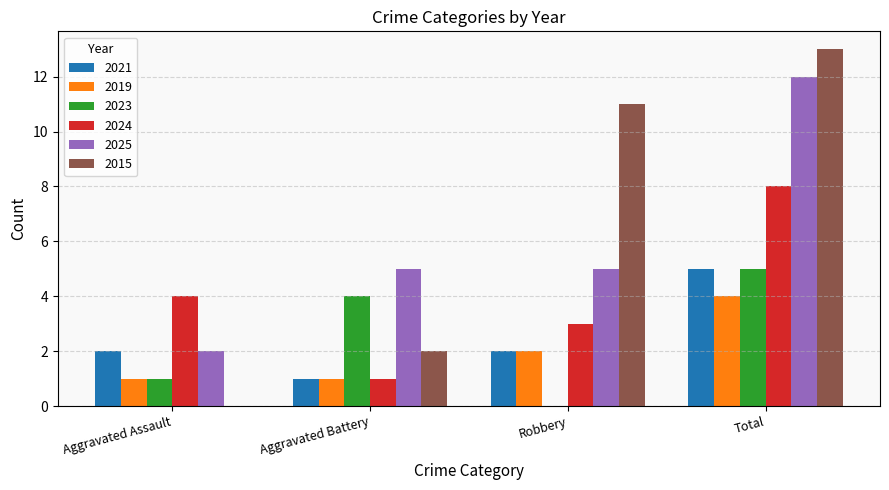

Is the value of 2019 at Total greater than the value of 2023 at Robbery?

Yes